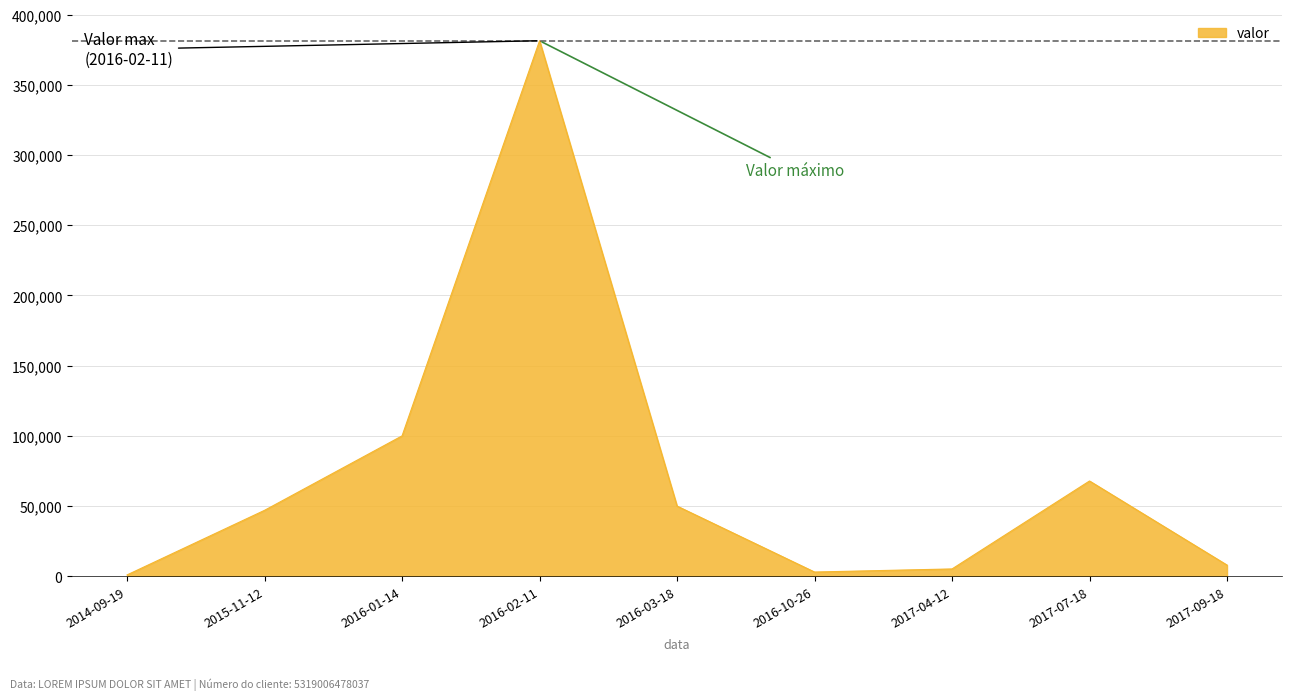

Reading left to right, what are all the values shown in this chart?

1000.0	47000.0	100000.0	381342.3	50000.0	3044.2	5248.5	67871.4	8000.0